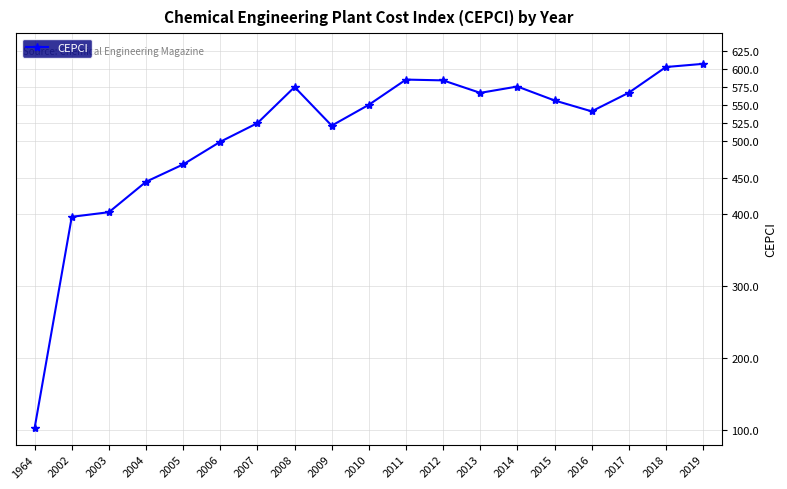

True or false: the data has more than 0 interior local peaks.

True